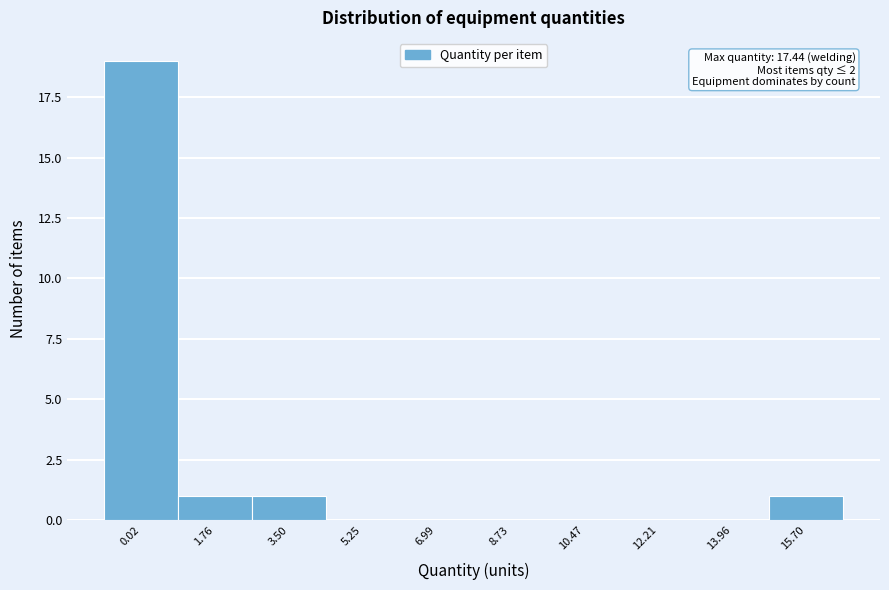

Reading left to right, what are all the values shown in this chart?

0.02=19	1.76=1	3.50=1	5.25=0	6.99=0	8.73=0	10.47=0	12.21=0	13.96=0	15.70=1